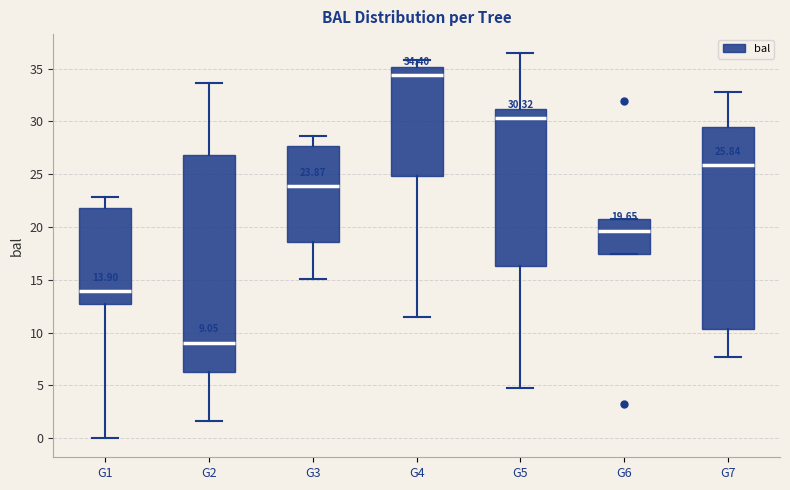

Which box has the highest median line?

G4